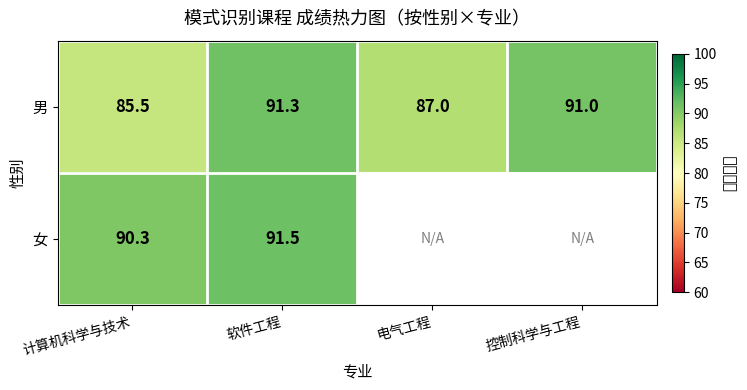

What is the approximate value of 男 at 控制科学与工程?

91.0